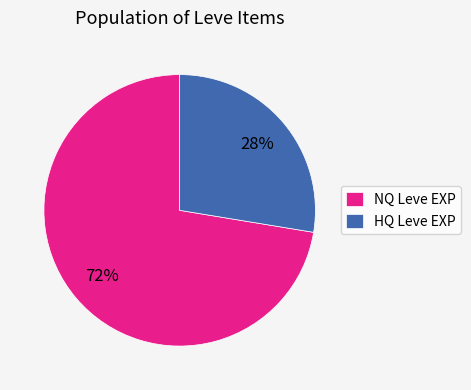

What is the ratio of the value at HQ Leve EXP to the value at NQ Leve EXP?

0.4